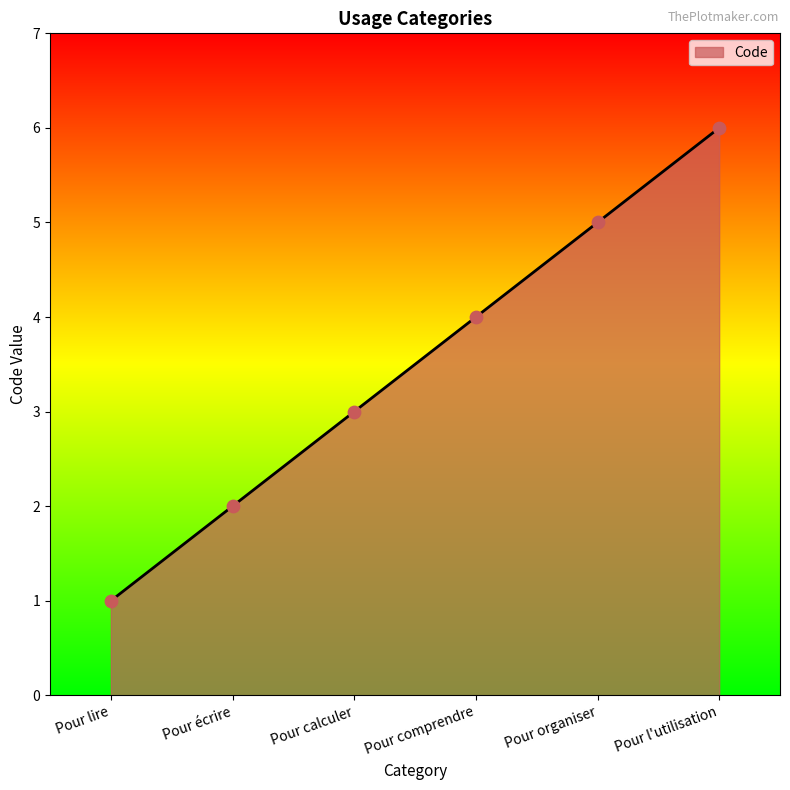

What is the change in value from Pour lire to Pour l'utilisation?

+5